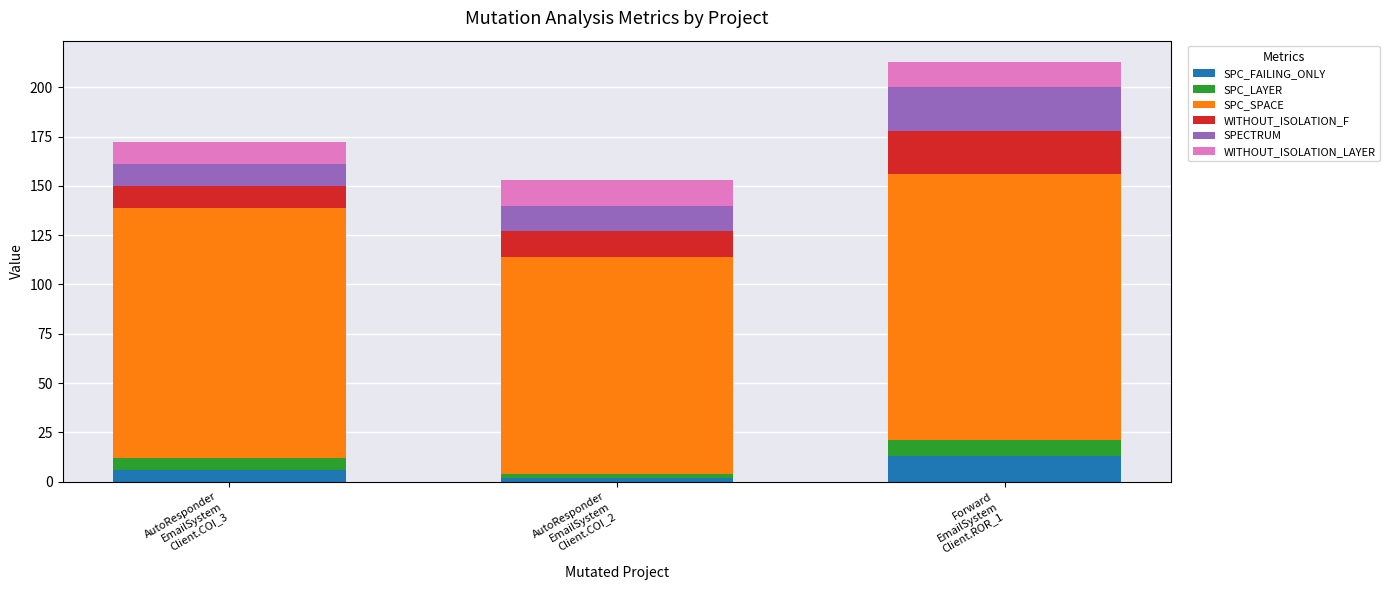

At which category is the sum across all series the highest?

Forward
EmailSystem
Client.ROR_1